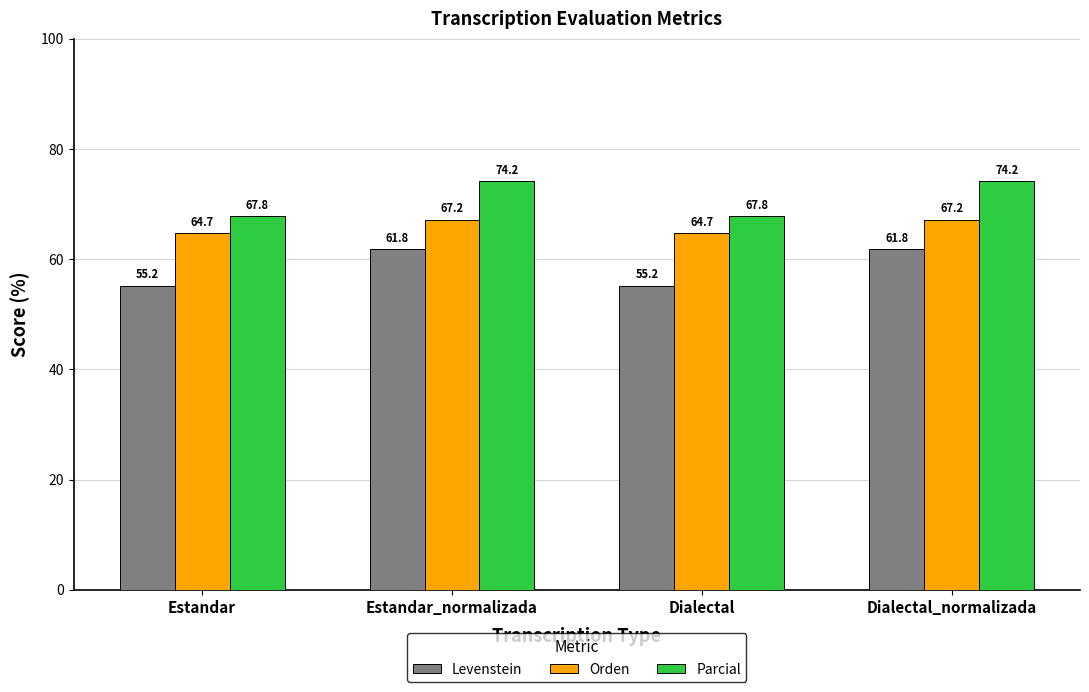

Rank the series by their maximum value, from lowest to highest.

Levenstein, Orden, Parcial